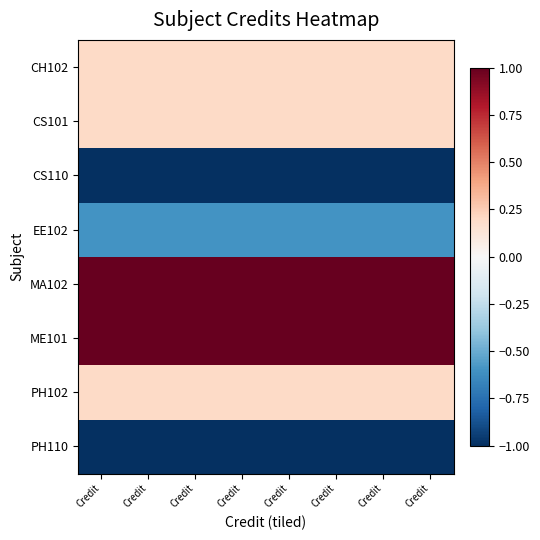

Reading right to left, transcribe all the data shown in this chart.

CH102: Credit=0.2	Credit=0.2	Credit=0.2	Credit=0.2	Credit=0.2	Credit=0.2	Credit=0.2	Credit=0.2
CS101: Credit=0.2	Credit=0.2	Credit=0.2	Credit=0.2	Credit=0.2	Credit=0.2	Credit=0.2	Credit=0.2
CS110: Credit=-1.0	Credit=-1.0	Credit=-1.0	Credit=-1.0	Credit=-1.0	Credit=-1.0	Credit=-1.0	Credit=-1.0
EE102: Credit=-0.6	Credit=-0.6	Credit=-0.6	Credit=-0.6	Credit=-0.6	Credit=-0.6	Credit=-0.6	Credit=-0.6
MA102: Credit=1.0	Credit=1.0	Credit=1.0	Credit=1.0	Credit=1.0	Credit=1.0	Credit=1.0	Credit=1.0
ME101: Credit=1.0	Credit=1.0	Credit=1.0	Credit=1.0	Credit=1.0	Credit=1.0	Credit=1.0	Credit=1.0
PH102: Credit=0.2	Credit=0.2	Credit=0.2	Credit=0.2	Credit=0.2	Credit=0.2	Credit=0.2	Credit=0.2
PH110: Credit=-1.0	Credit=-1.0	Credit=-1.0	Credit=-1.0	Credit=-1.0	Credit=-1.0	Credit=-1.0	Credit=-1.0